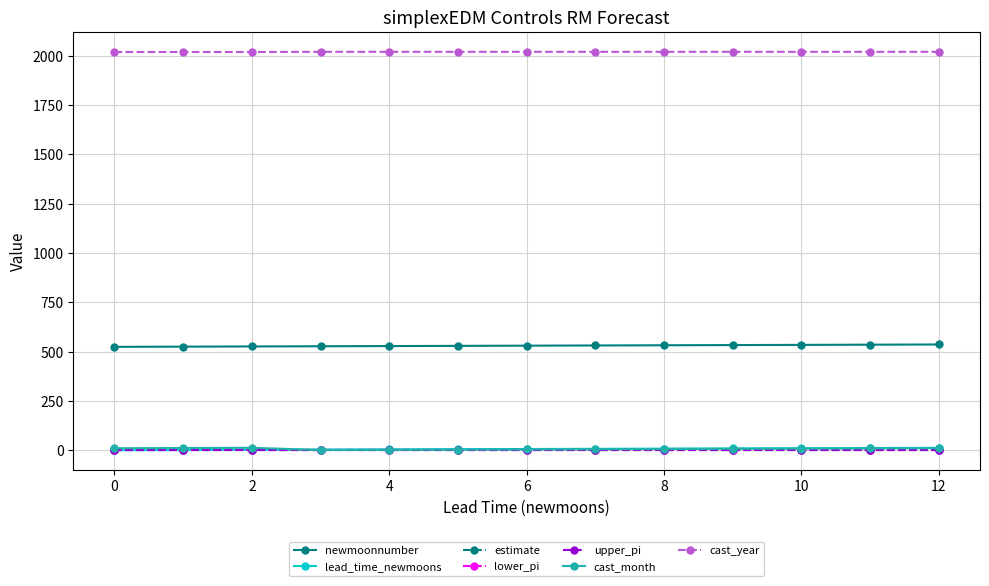

What is the highest value of the cast_year series?

2020.0